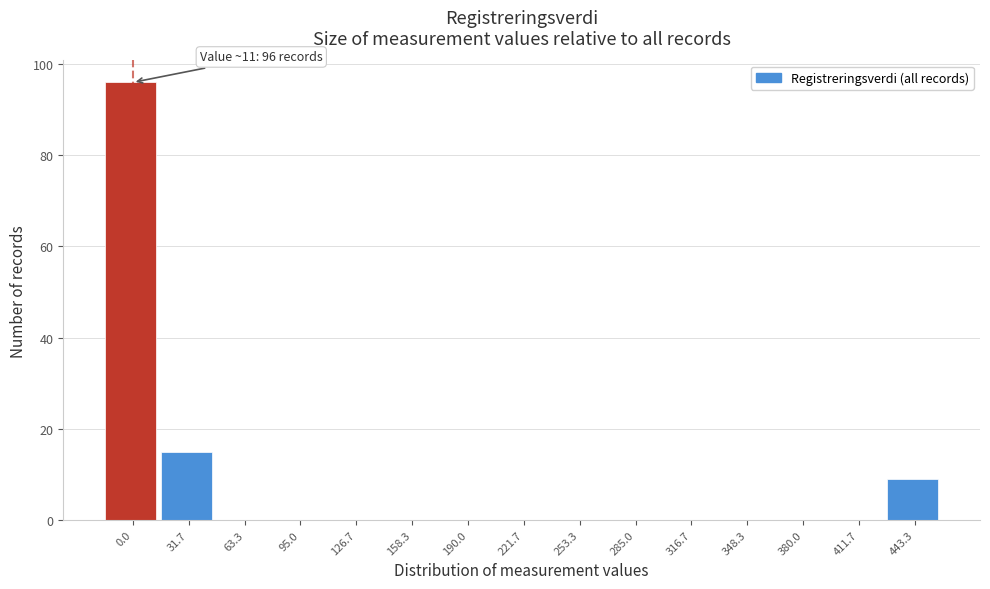

Reading left to right, extract all data points from this chart.

0.0=96	31.7=15	63.3=0	95.0=0	126.7=0	158.3=0	190.0=0	221.7=0	253.3=0	285.0=0	316.7=0	348.3=0	380.0=0	411.7=0	443.3=9